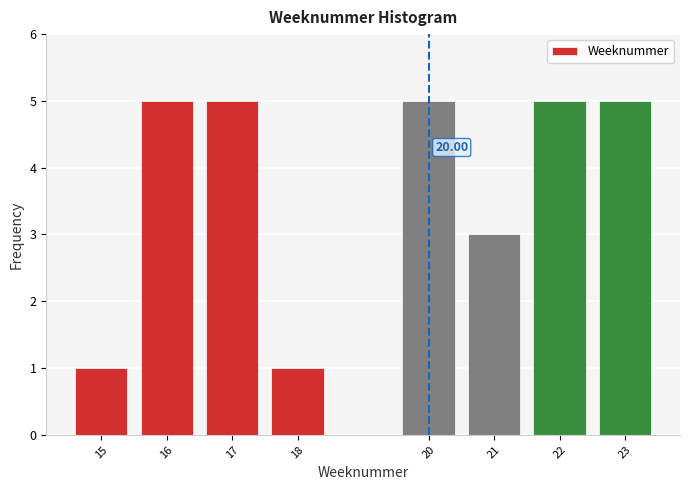

What is the sum of the values at 22 and 23?

10